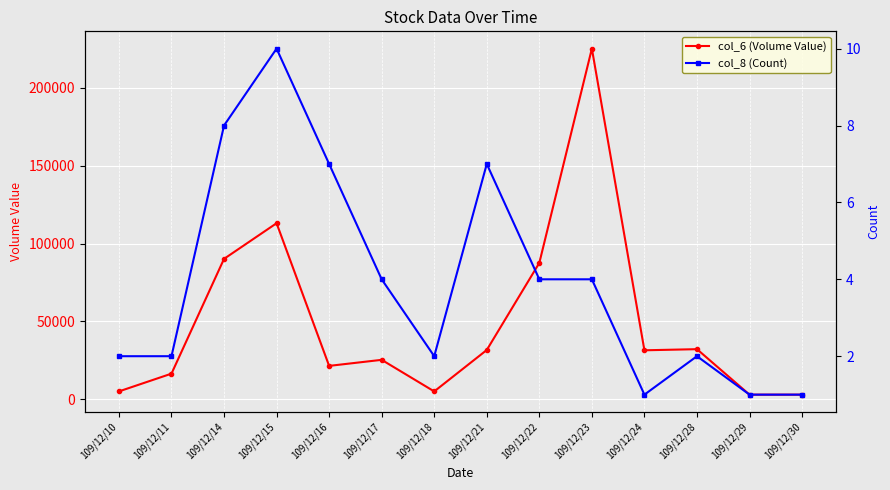

How many lines are shown in the chart?

2